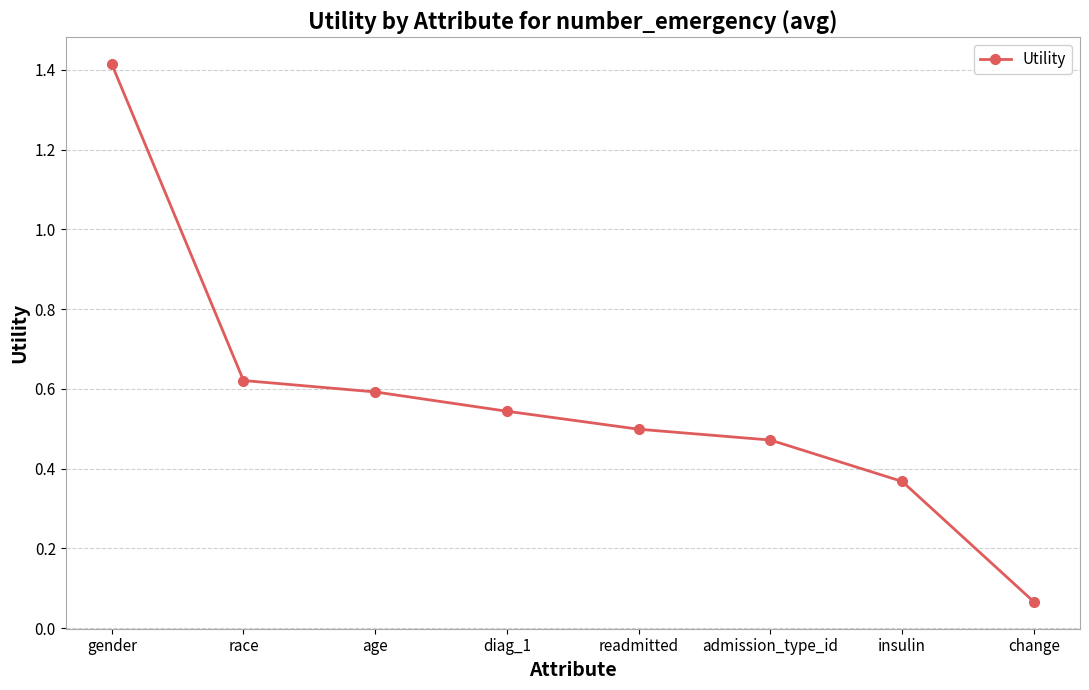

What is the label of the 5th point from the right?

diag_1